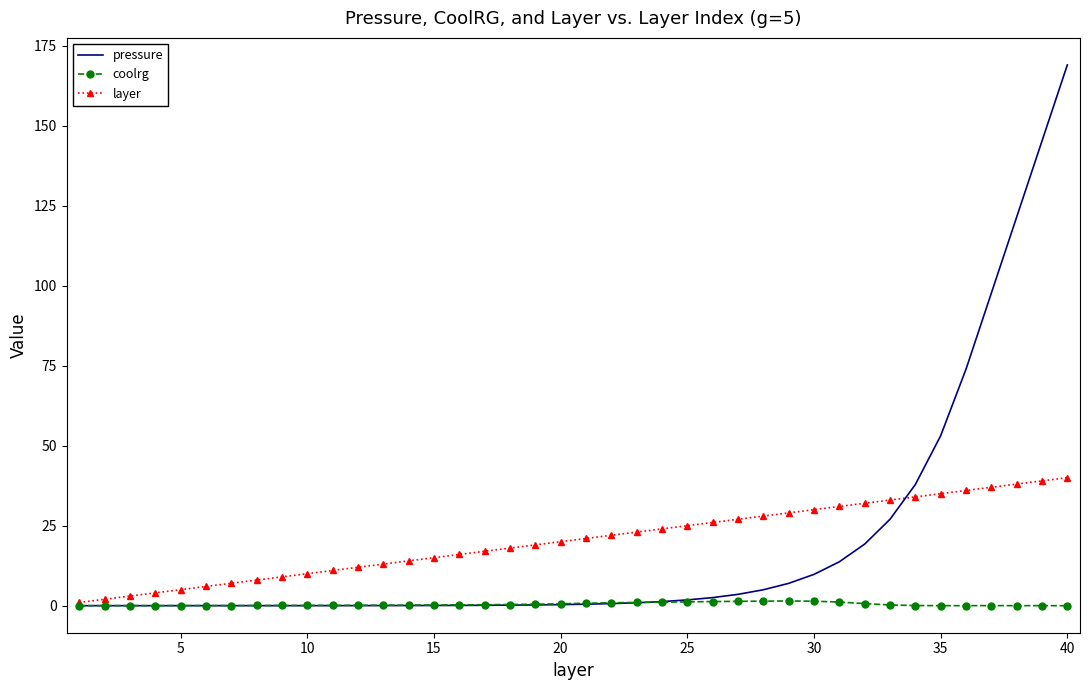

Which series has the widest spread of values?

pressure